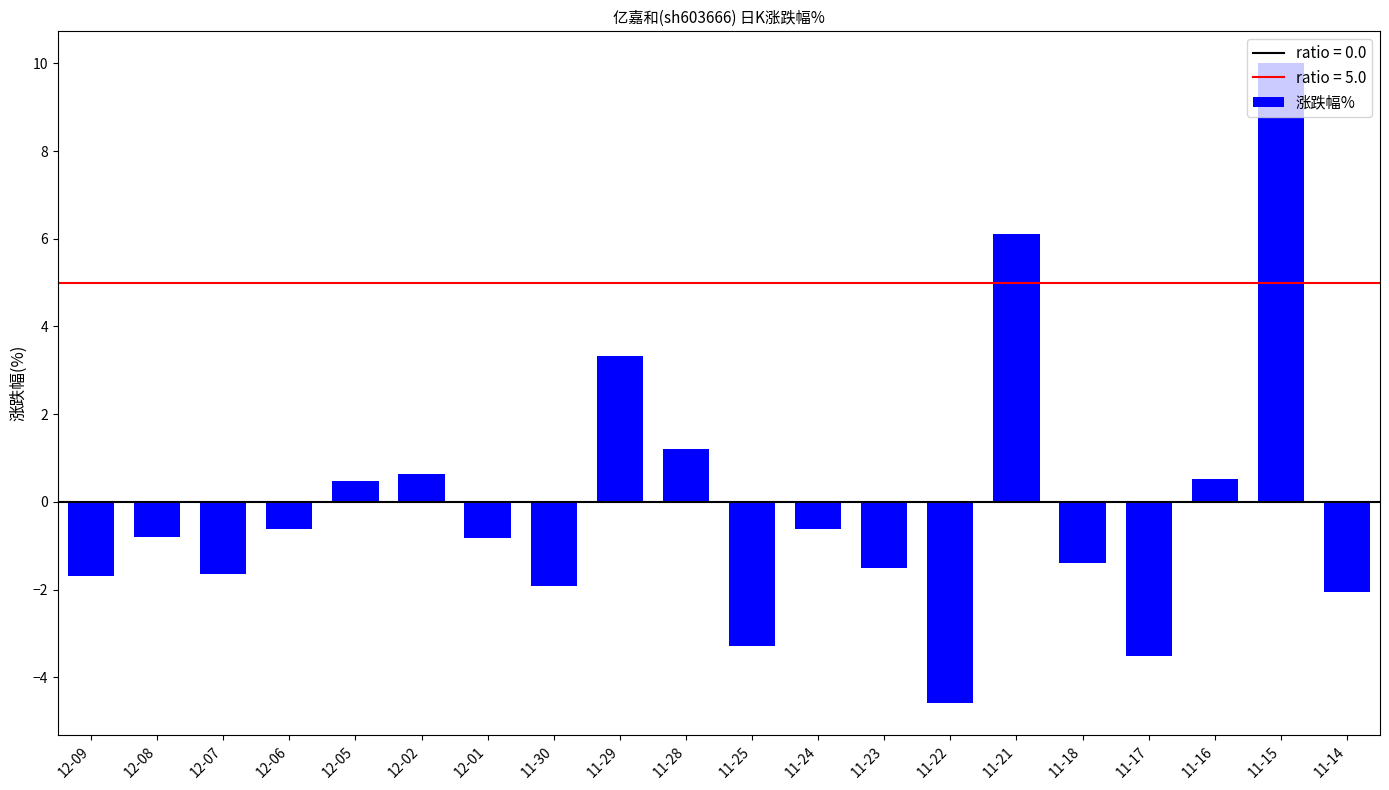

What is the average value?

-0.1